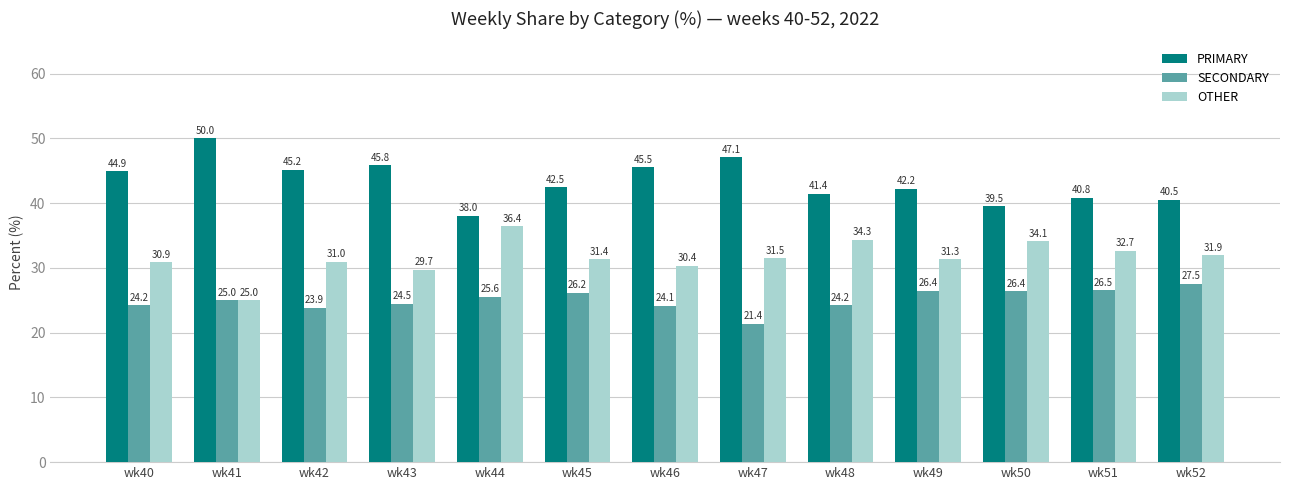

What is the smallest value displayed?

21.4